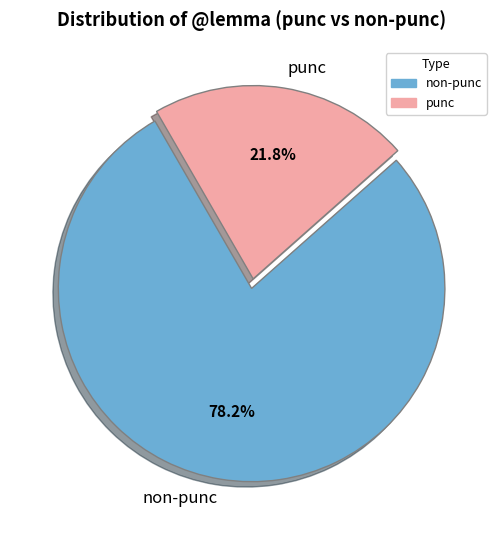

To the nearest percent, what is the average slice percentage?

50%